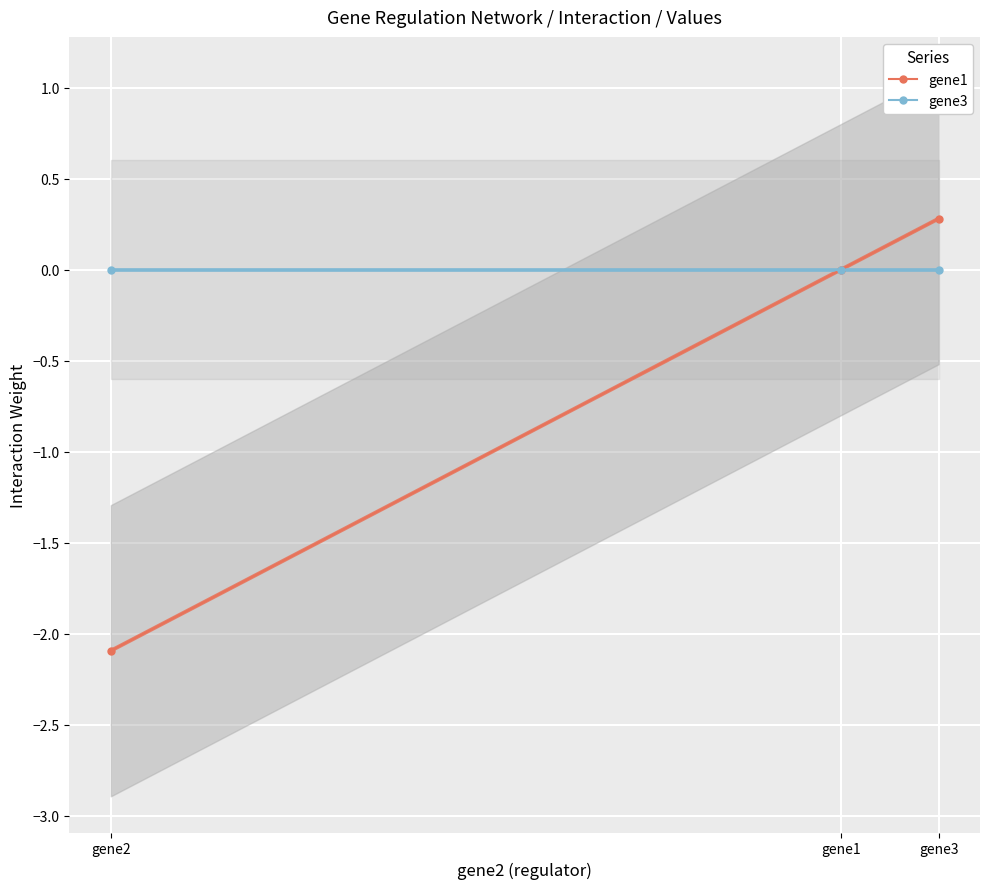

What position from the left is gene1?

2